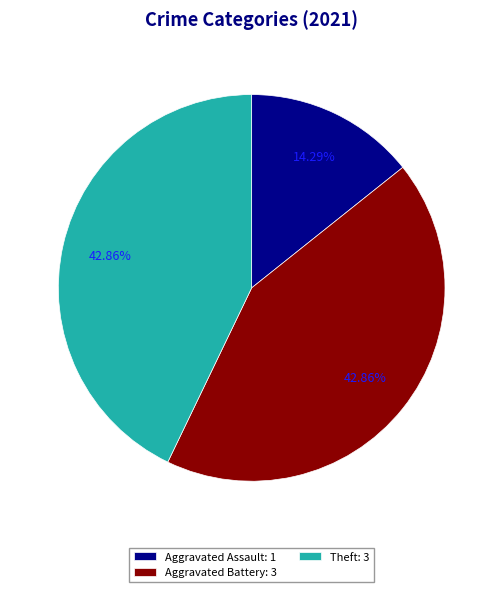

Is the sum of Aggravated Assault: 1 and Theft: 3 greater than half?

Yes